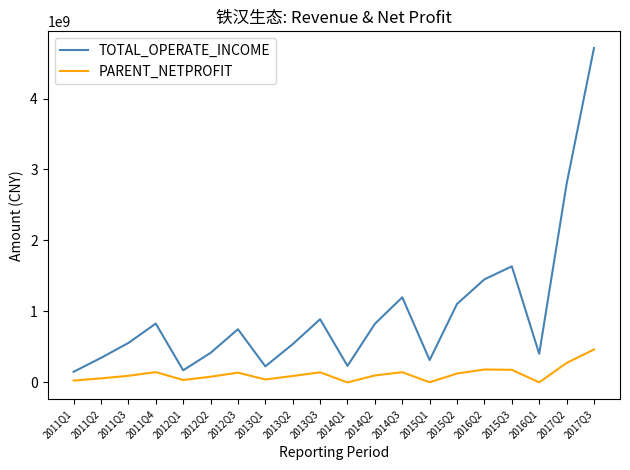

At 2012Q1, list the series in order from smallest to largest.

PARENT_NETPROFIT, TOTAL_OPERATE_INCOME